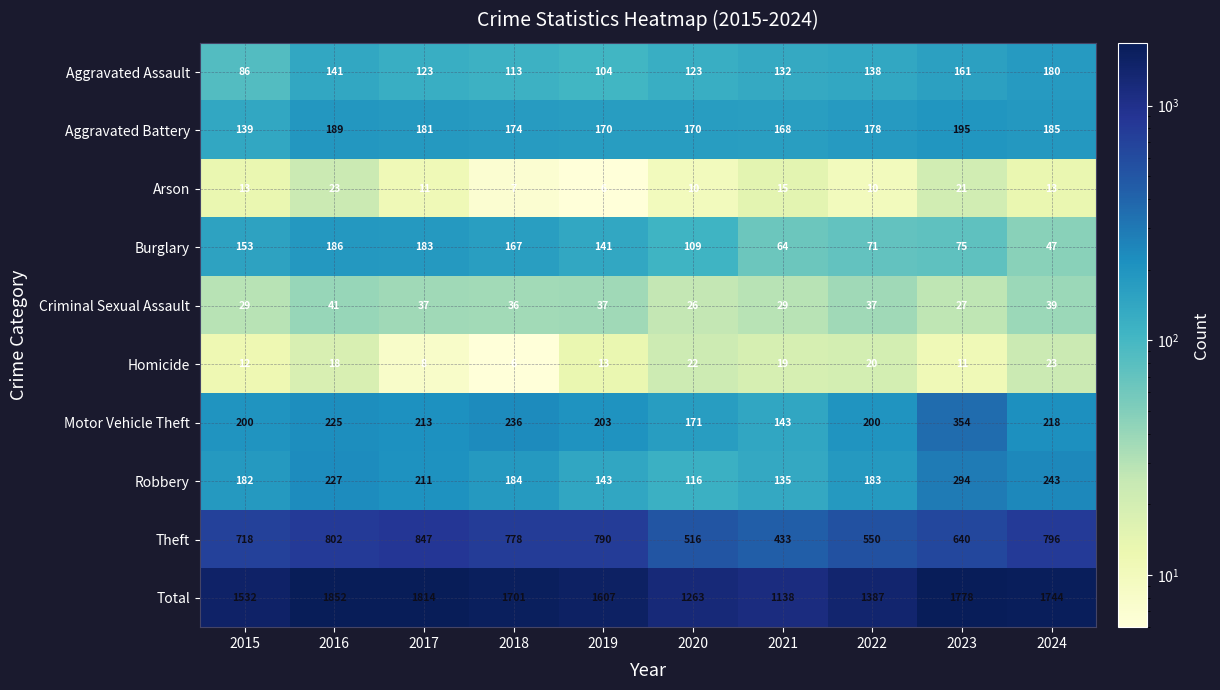

Between 2018 and 2024, which series saw the biggest shift?

Burglary